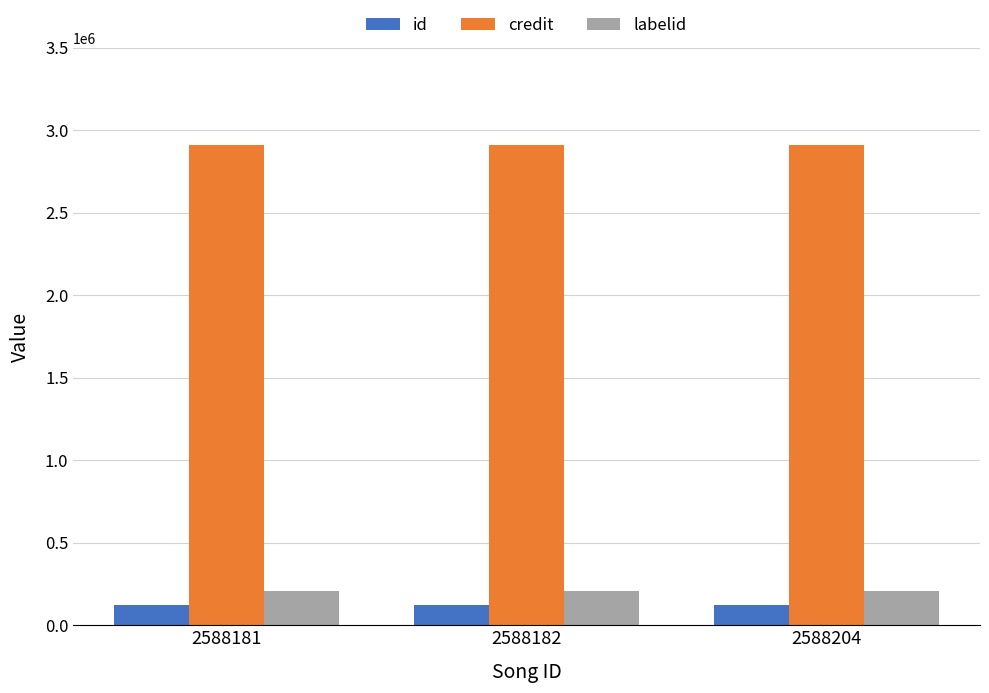

What is the spread (max minus min) of values at 2588204?

2791116